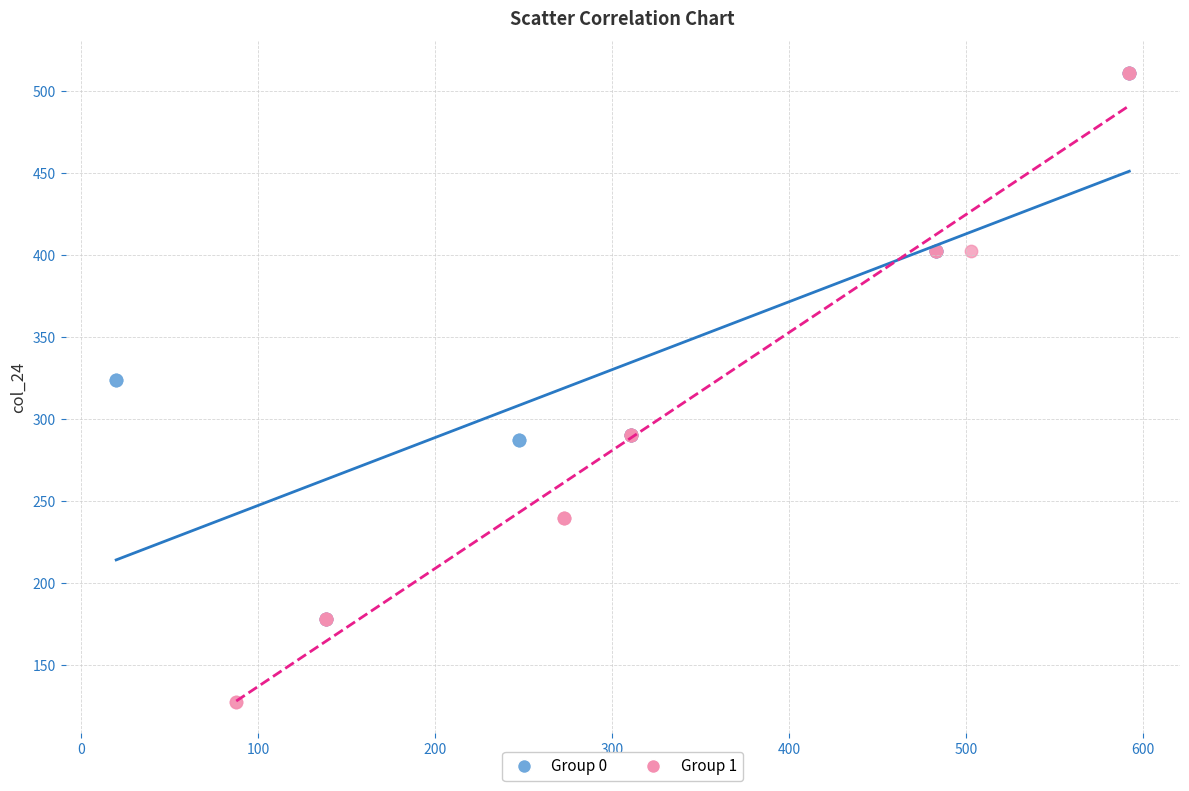

Which series contains the lowest Y value?

Group 1